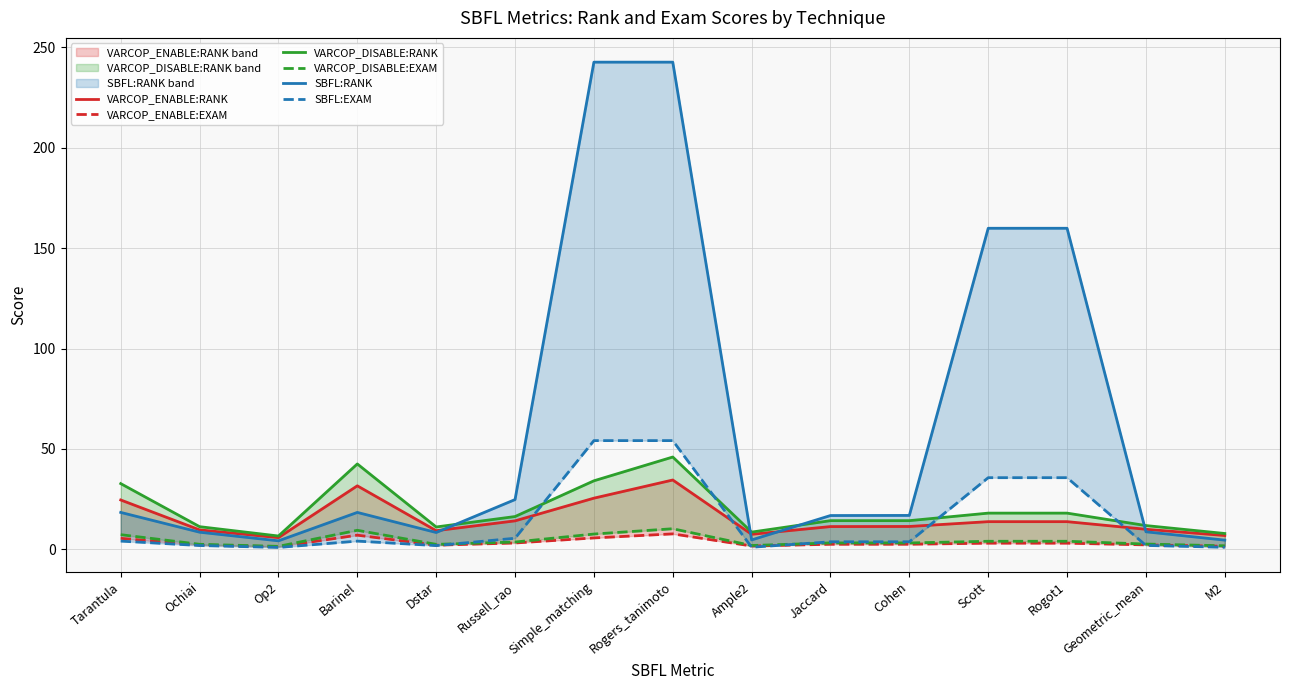

What is the maximum value for VARCOP_ENABLE:EXAM?

7.7